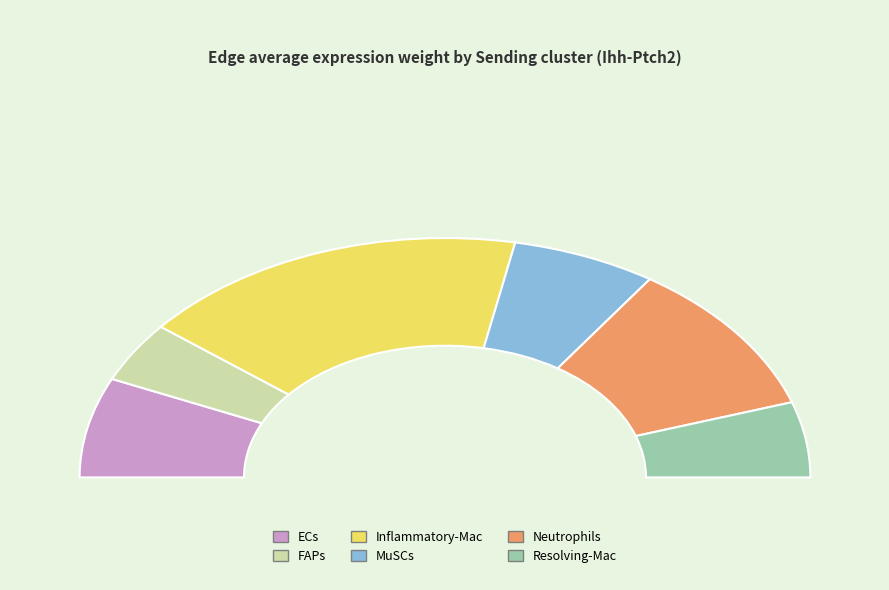

Does Neutrophils represent more than half of the total?

No